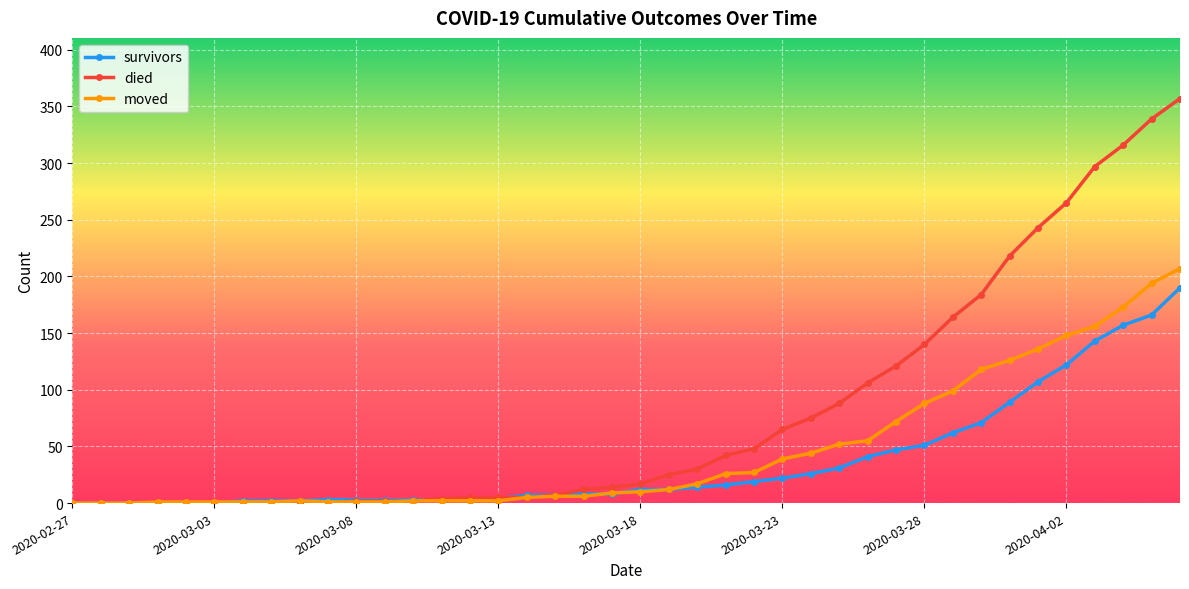

Which series has the largest range (max minus min)?

died